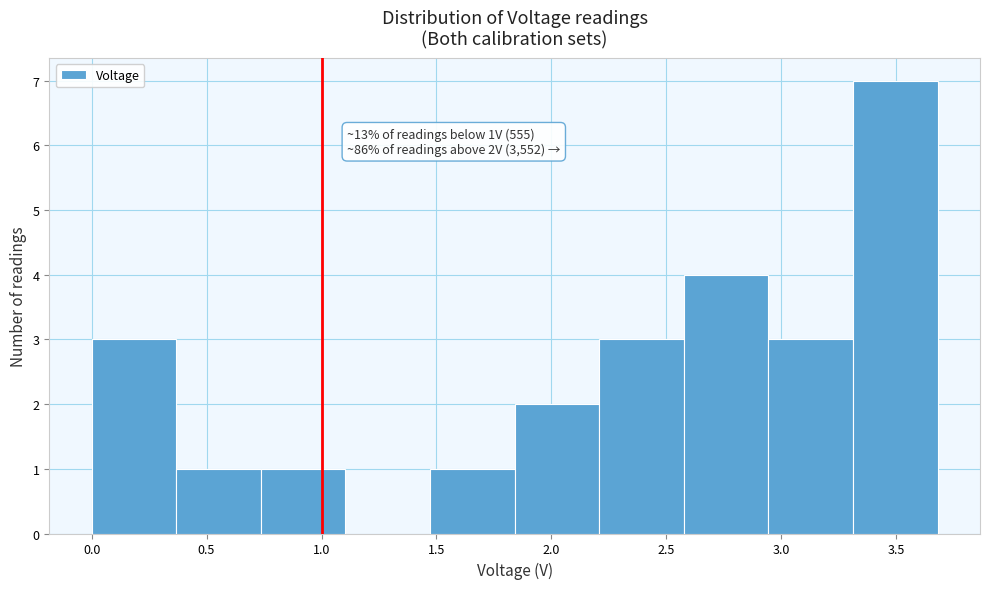

Which range on the x-axis has the tallest bar?

3.30 to 3.70